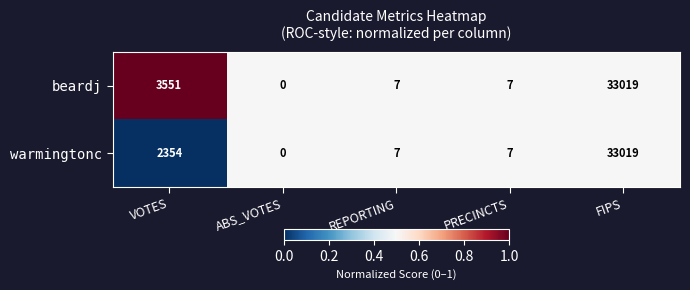

List the series in order of their overall mean, highest first.

beardj, warmingtonc